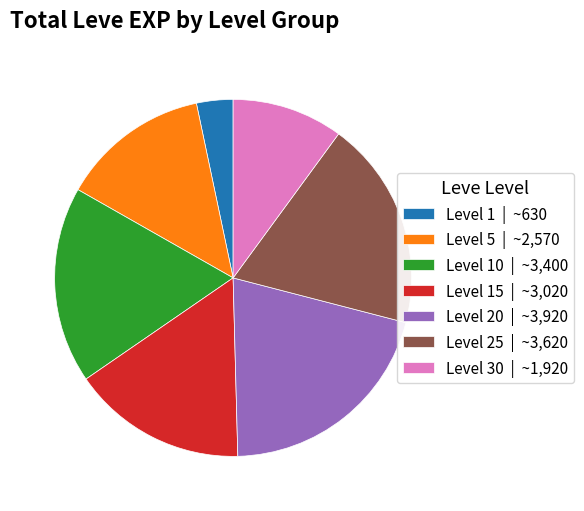

Which category has the biggest portion of the pie?

Level 20 | ~3,920